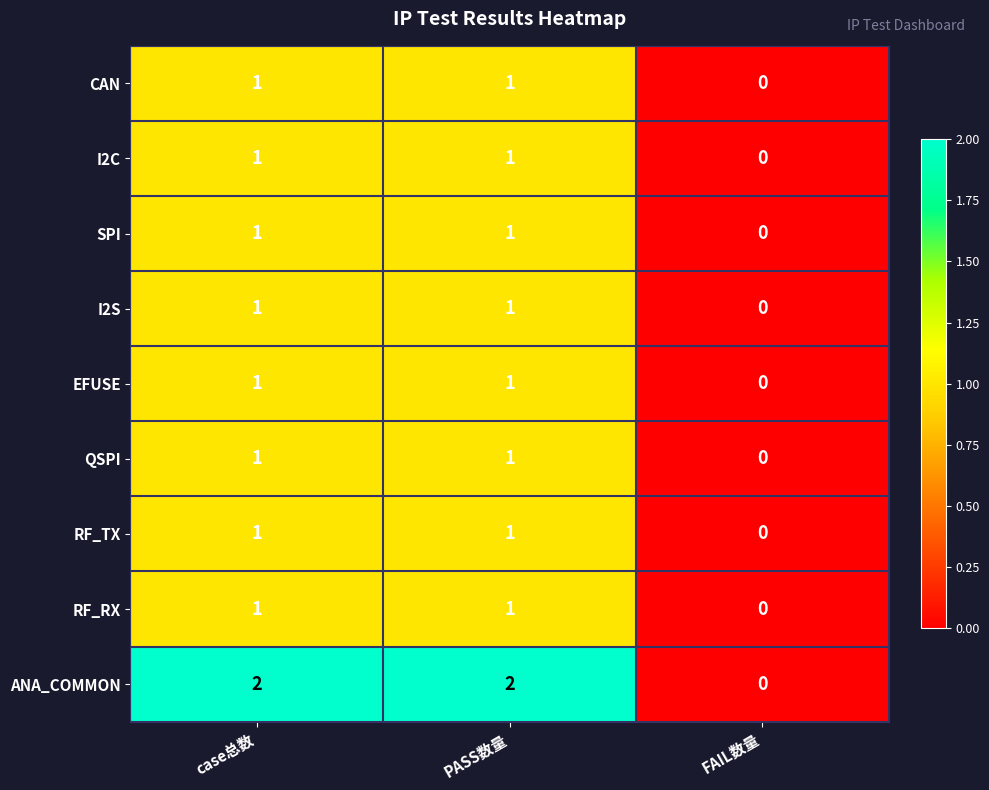

Between PASS数量 and FAIL数量, which series saw the biggest shift?

ANA_COMMON